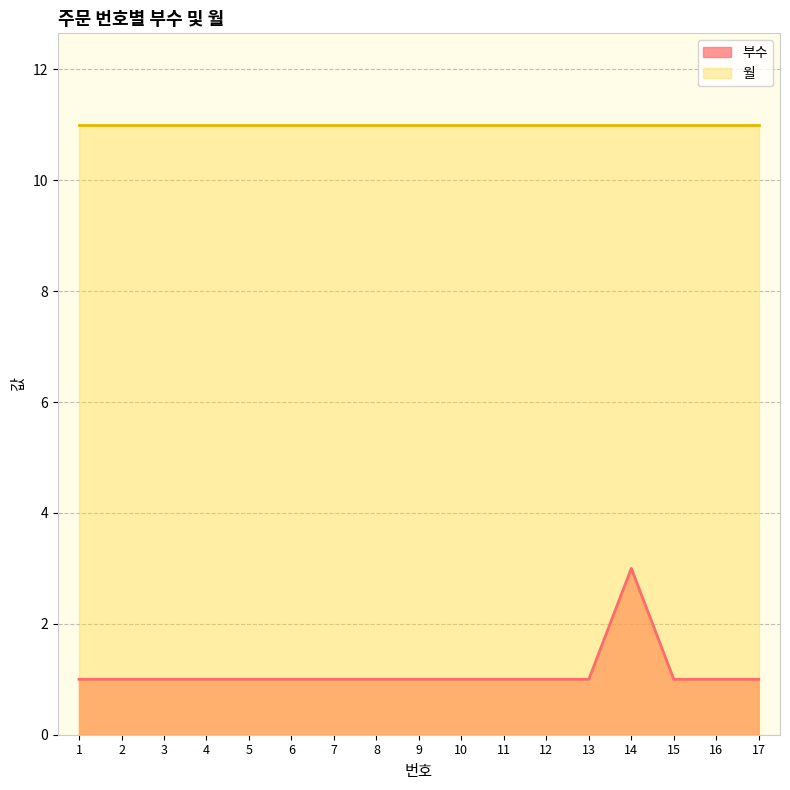

What is the sum of the values at 9 and 10?

2